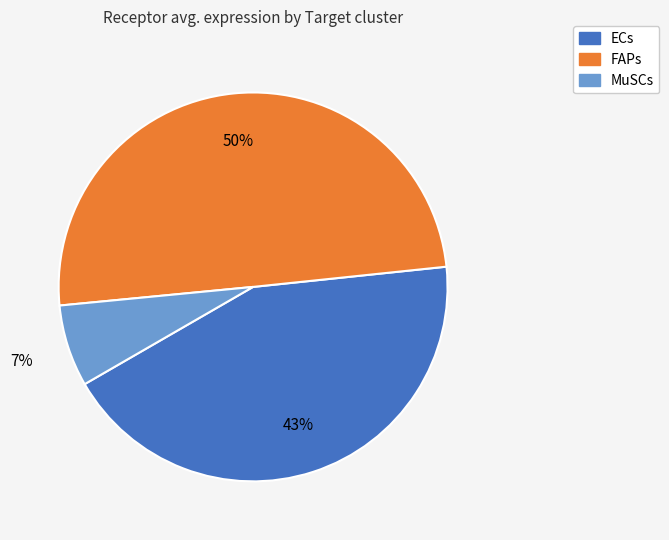

Between MuSCs and FAPs, which is larger?

FAPs